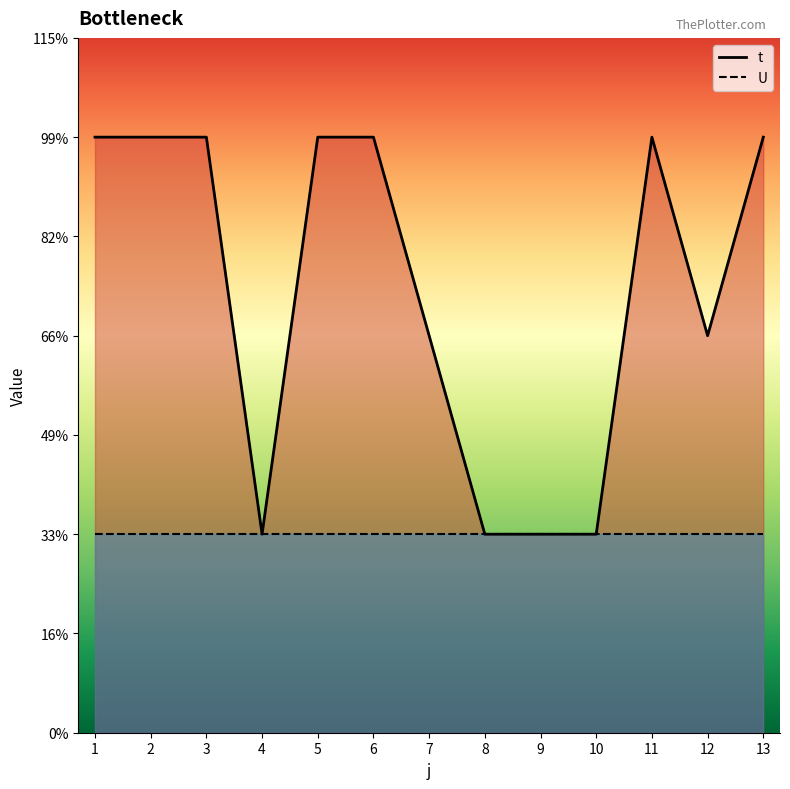

Does the chart have visible grid lines?

No